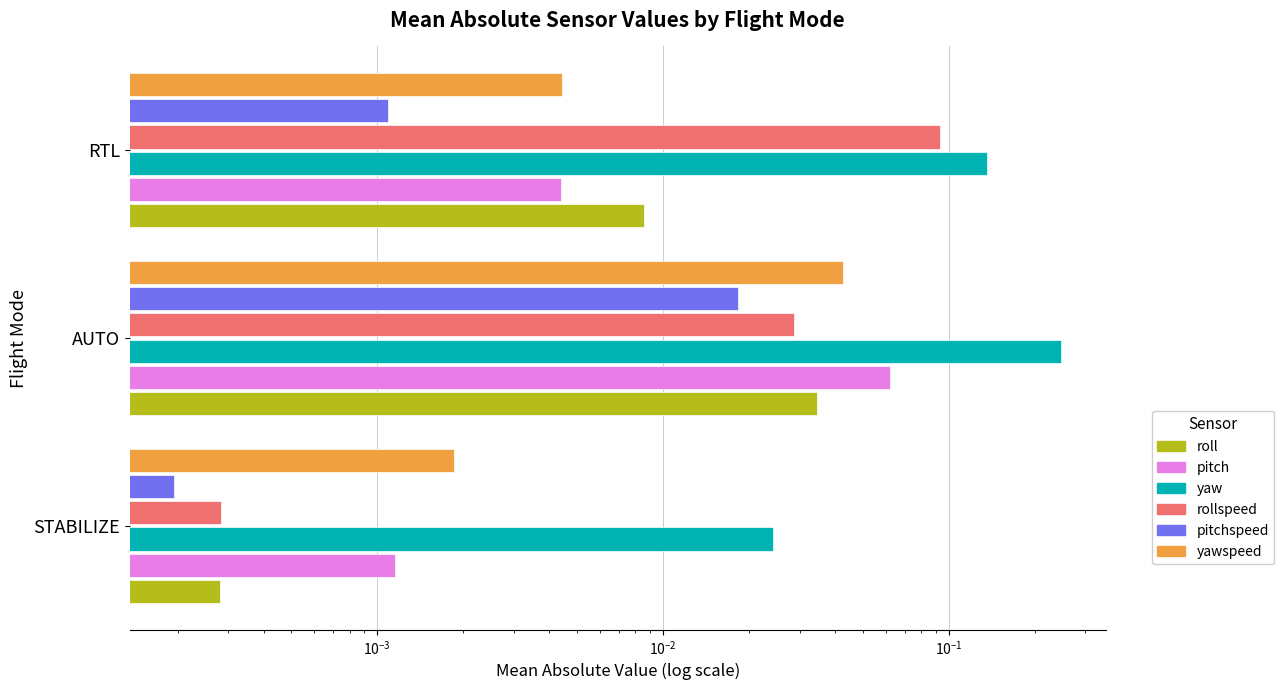

Which series has the widest spread of values?

yaw